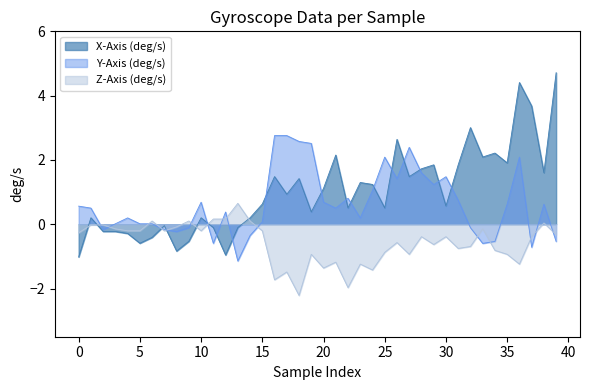

Which series has the largest total across all categories?

X-Axis (deg/s)